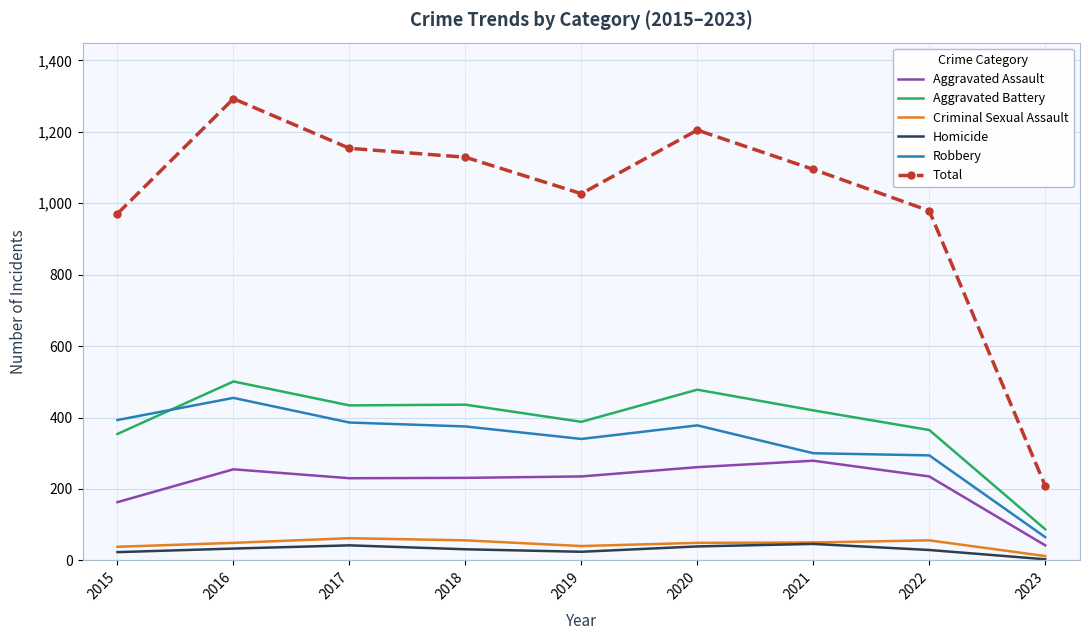

The value of Aggravated Battery at 2023 is 146. True or false?

False